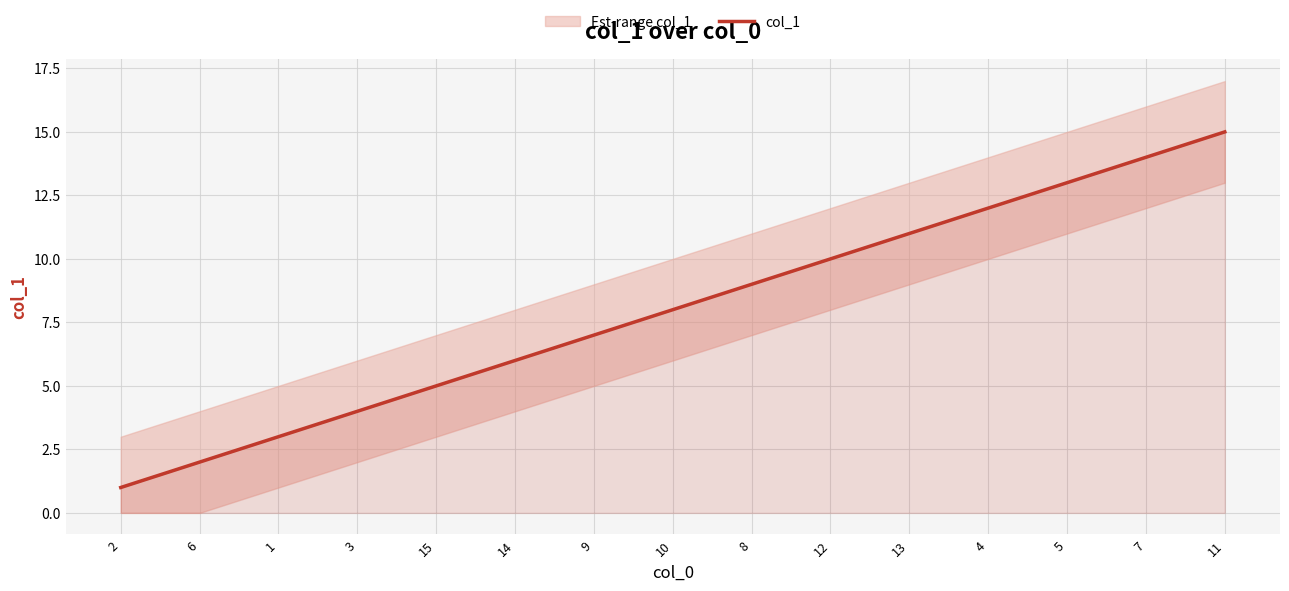

Between 15 and 13, which is larger?

13